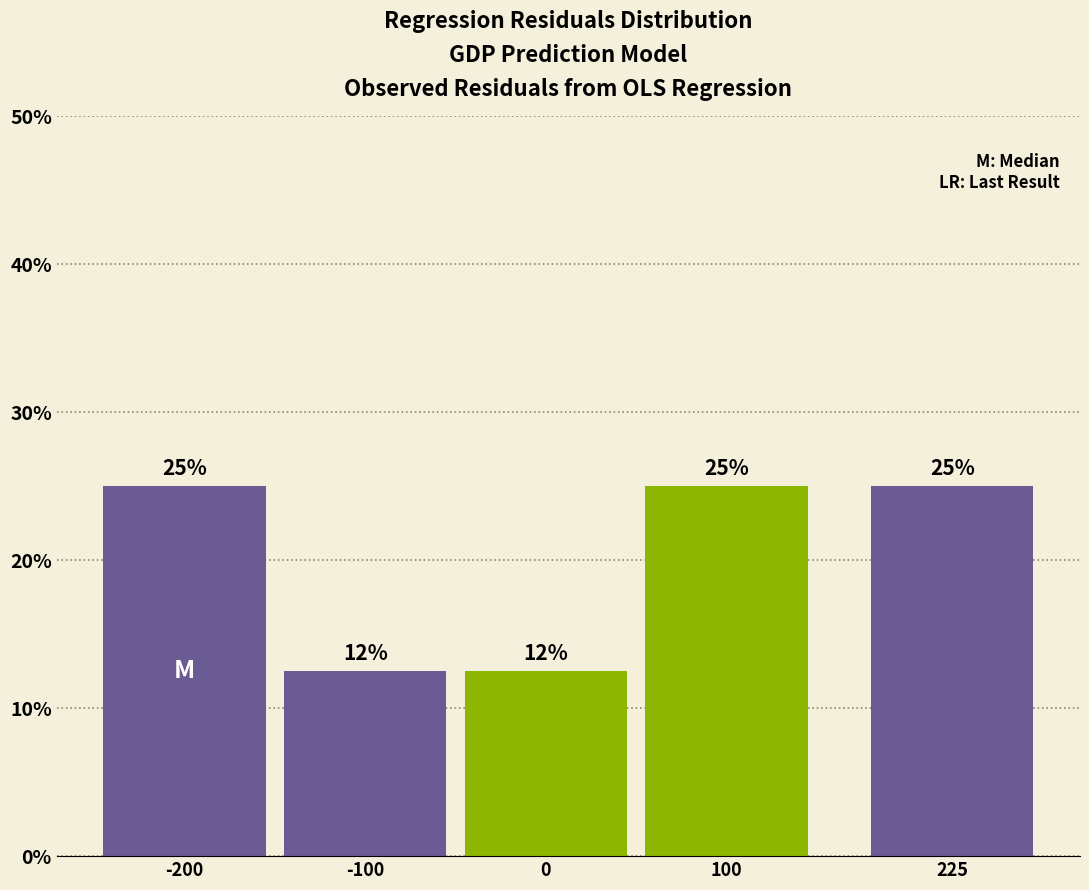

What is the minimum value shown in the chart?

12.5